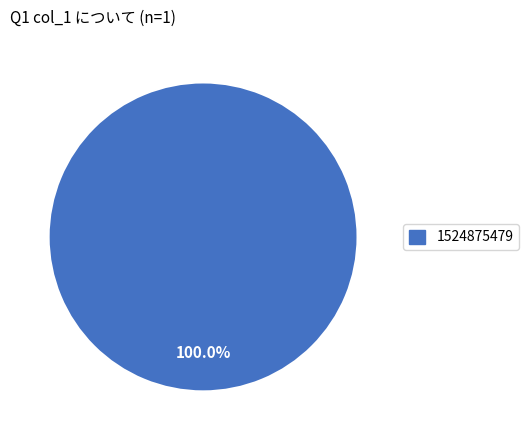

Is there any slice that represents more than half of the pie?

Yes